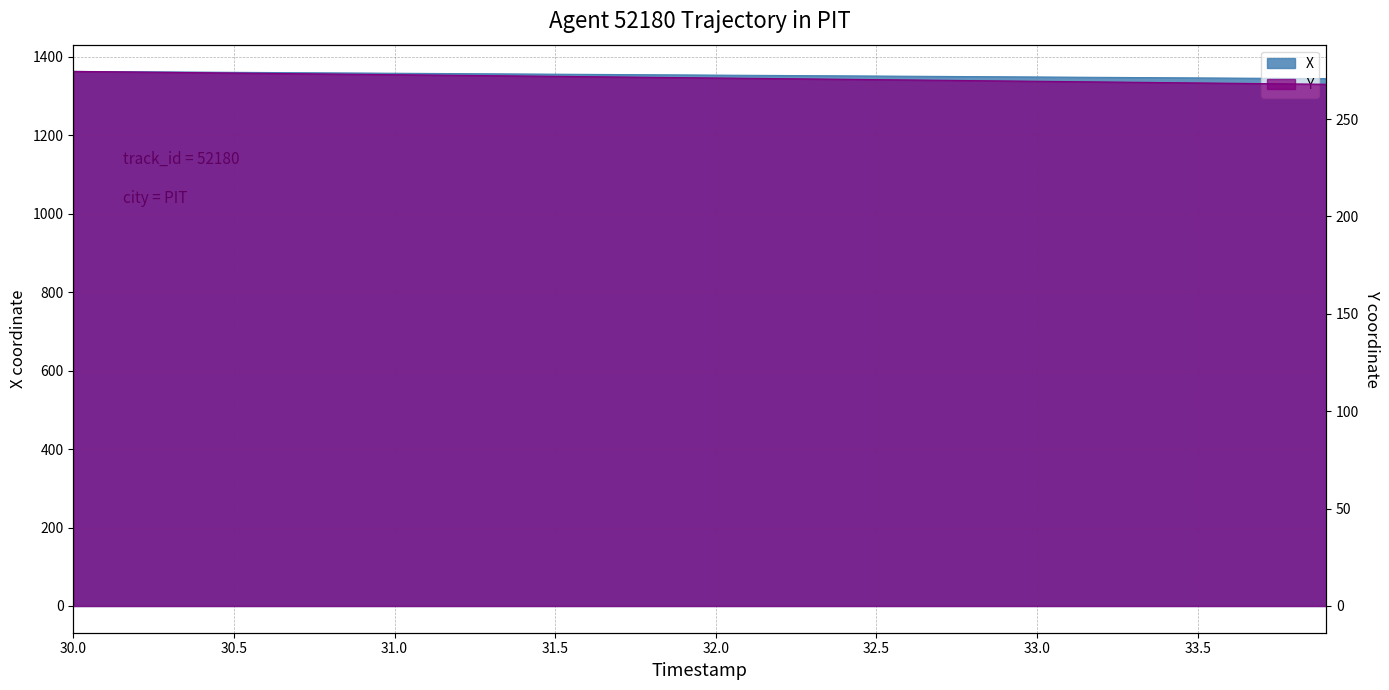

How many series are shown in this chart?

2